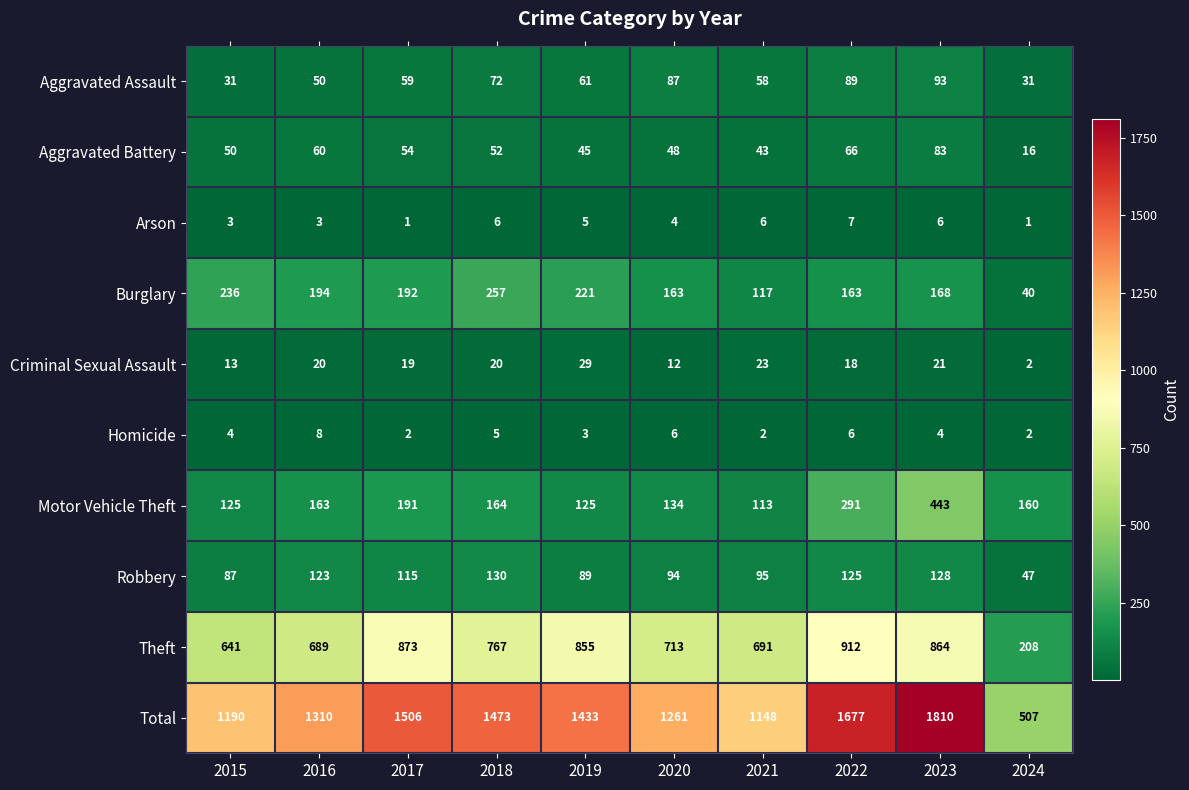

What is the difference between the maximum and second lowest values in the Criminal Sexual Assault series?

17